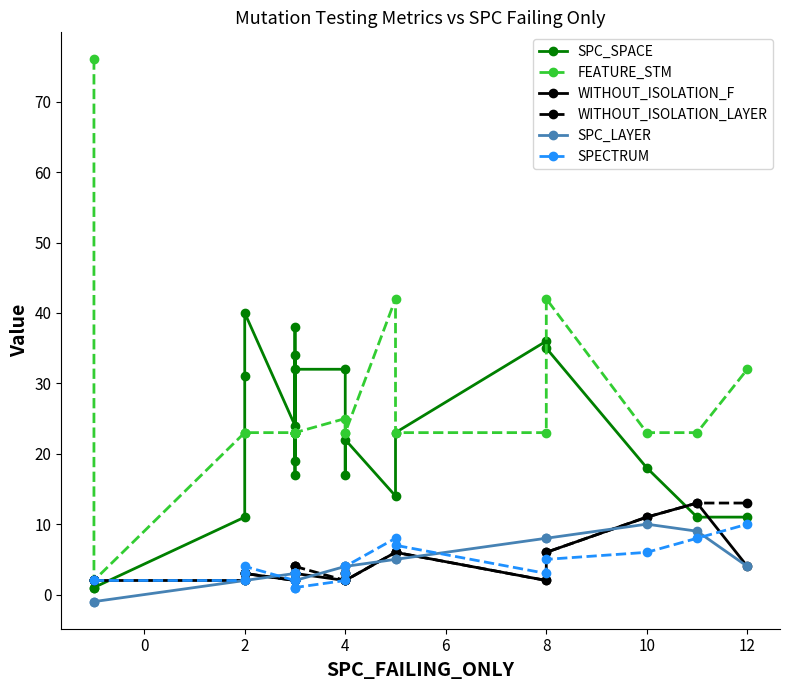

Count the number of data series in this chart.

6